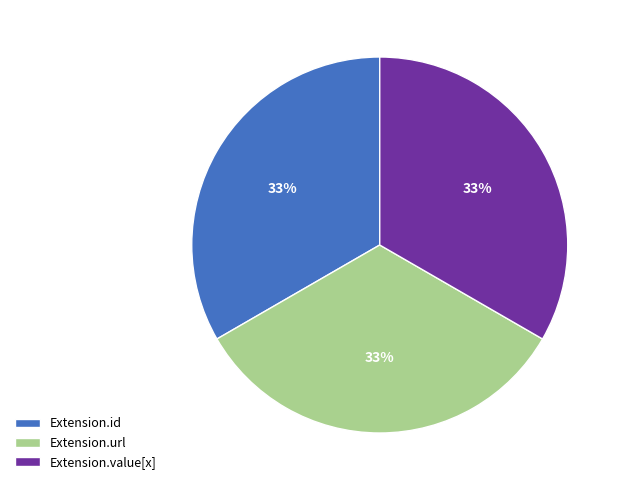

The Extension.value[x] slice represents 46% of the pie. True or false?

False